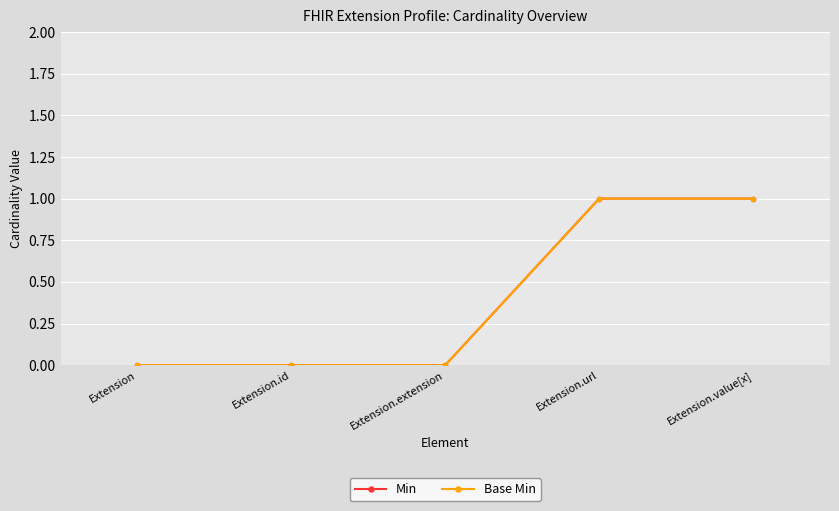

Is this an area chart (filled region under the line)?

No